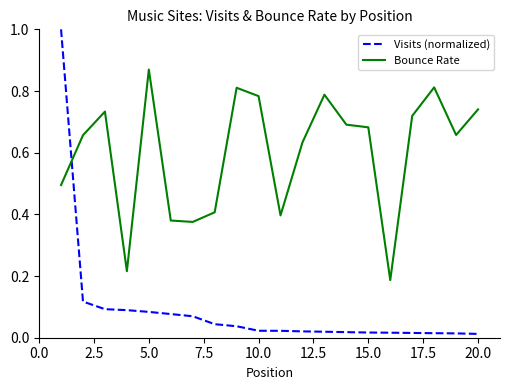

What is the maximum value for Visits (normalized)?

1.0